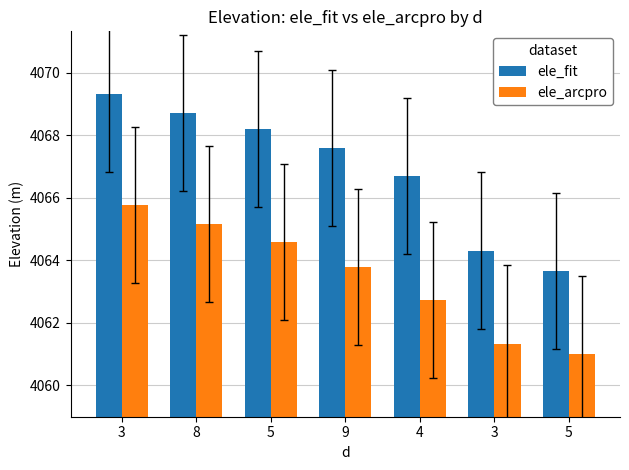

True or false: ele_fit has a value of 4066.7 at 4.

True